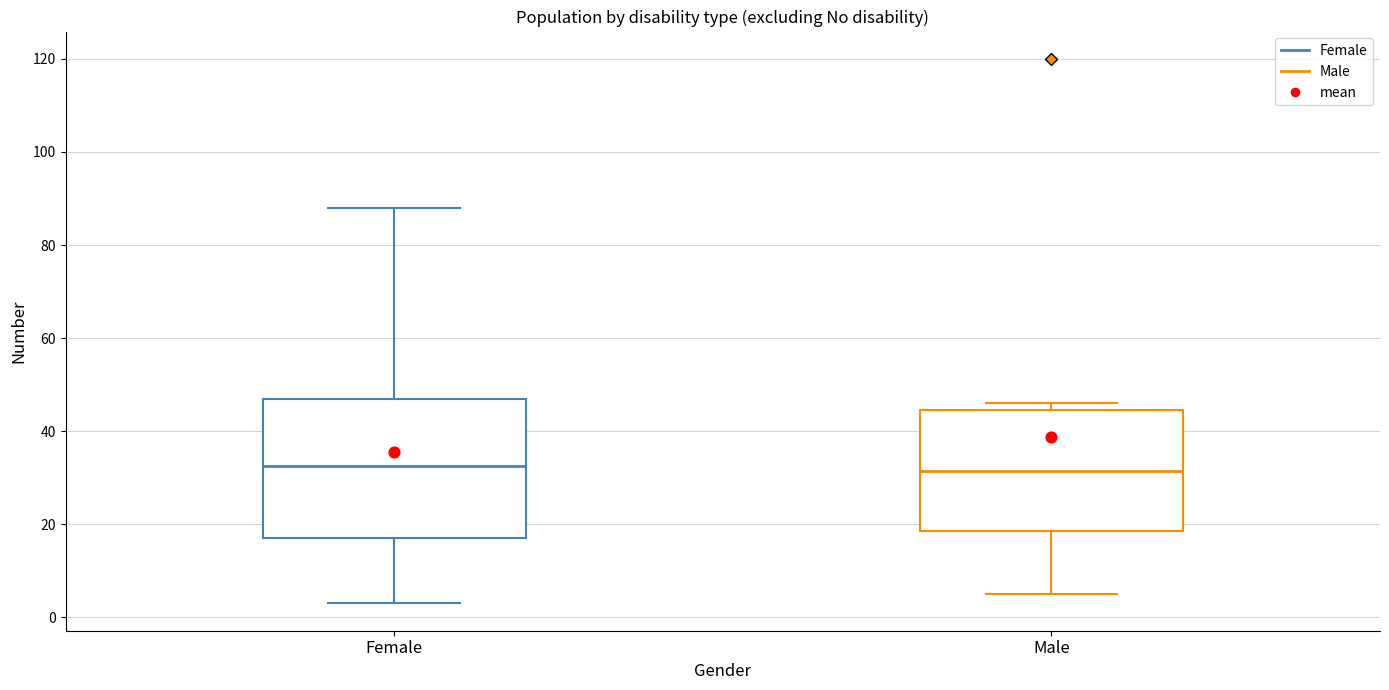

Where does the upper whisker of the box for Female end on the y-axis? The values are not printed on the chart, so give them approximately, as read against the axis.

88